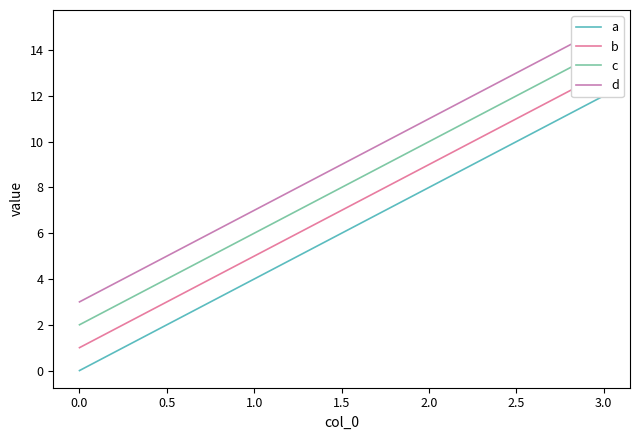

Which series has the widest spread of values?

a